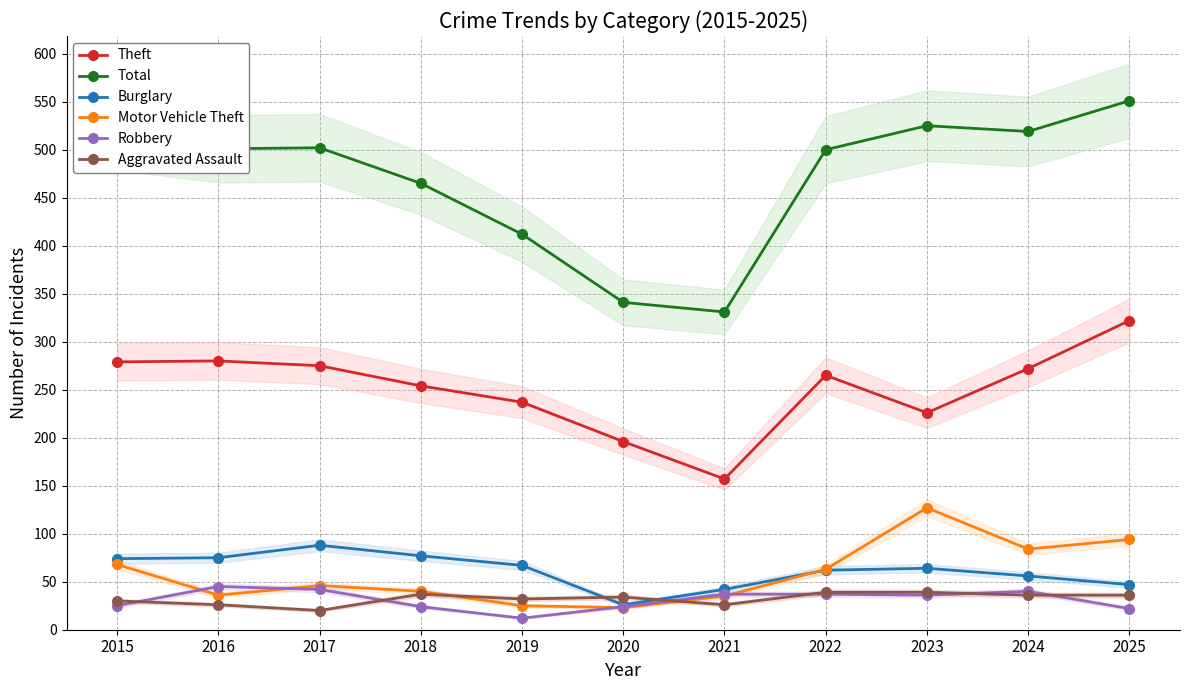

What is the spread (max minus min) of values at 2024?

483